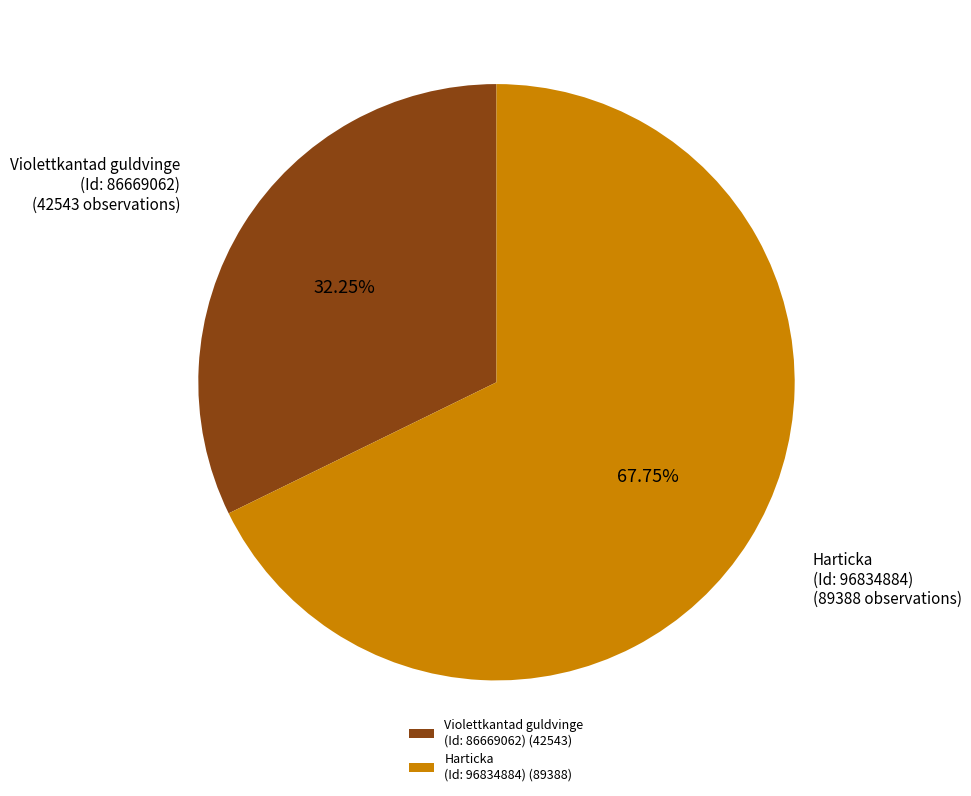

Approximately how many times larger is the value at Violettkantad guldvinge (Id: 86669062) compared to Harticka (Id: 96834884)?

0.5